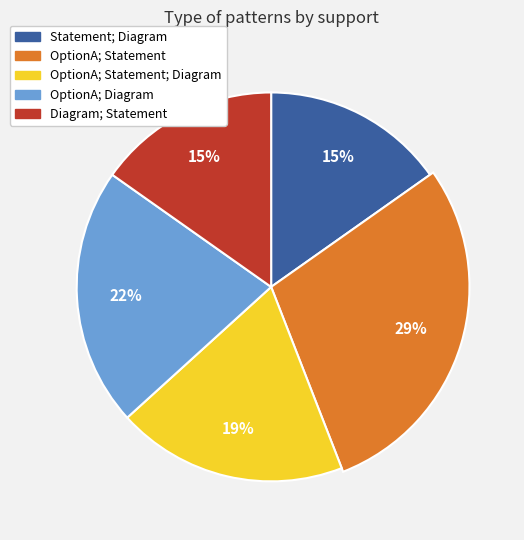

Count the number of slices in the pie.

5